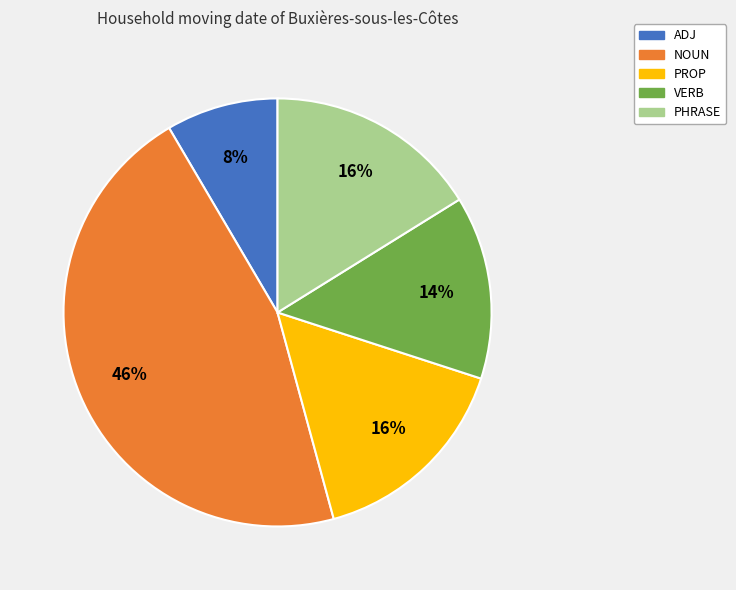

To the nearest percent, what portion does PHRASE represent?

16%